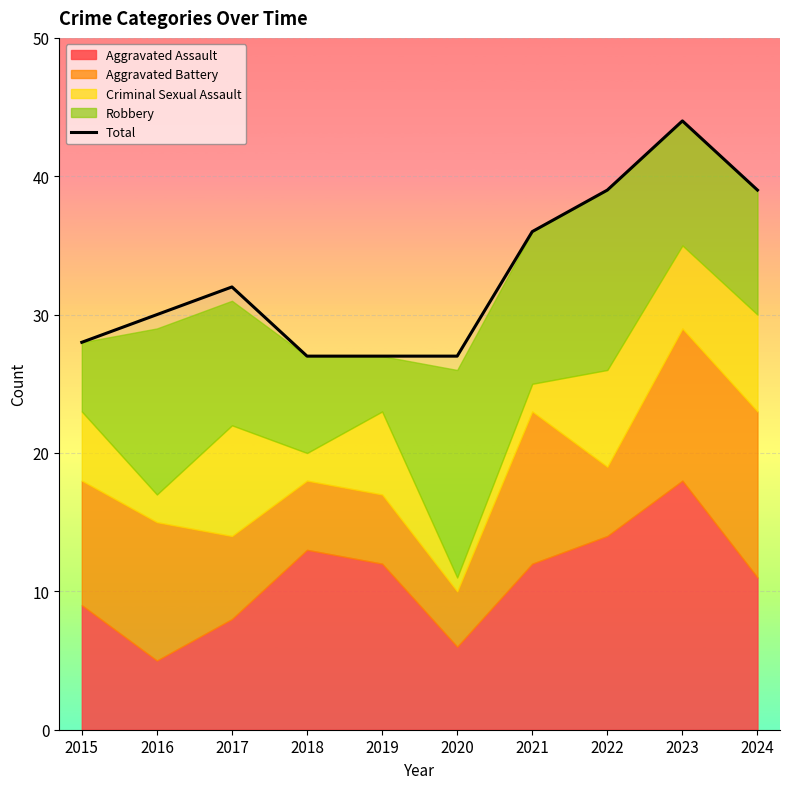

Does the chart display data point markers on the line(s)?

No